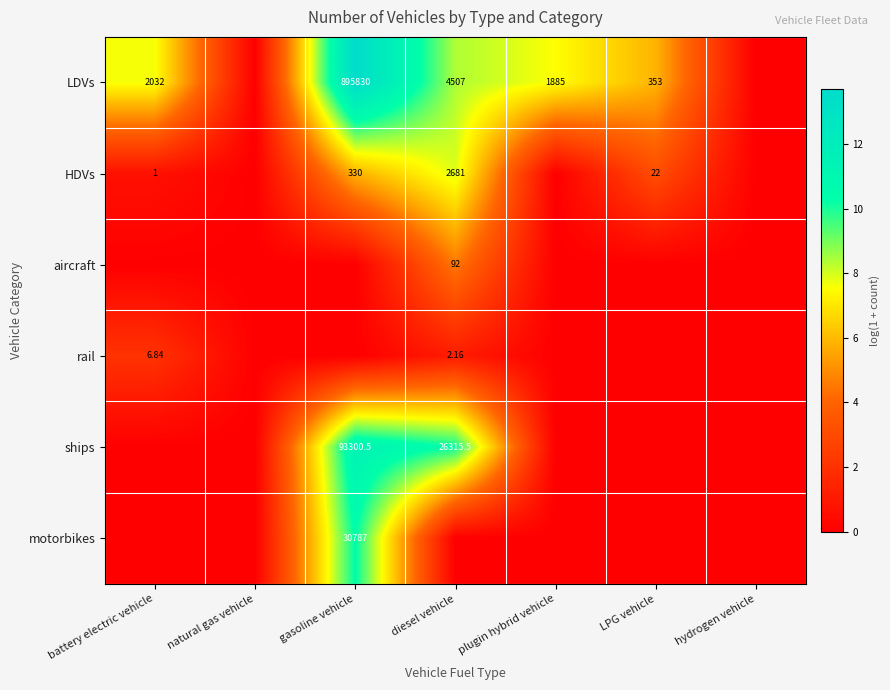

How many values in motorbikes are above zero?

1